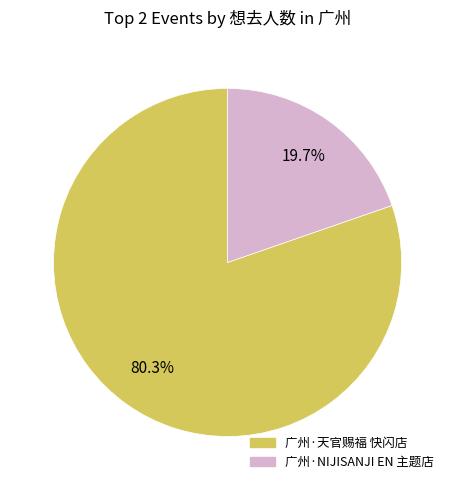

Is there a majority slice in this chart?

Yes